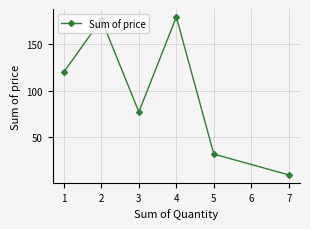

Where is the first local maximum?

2